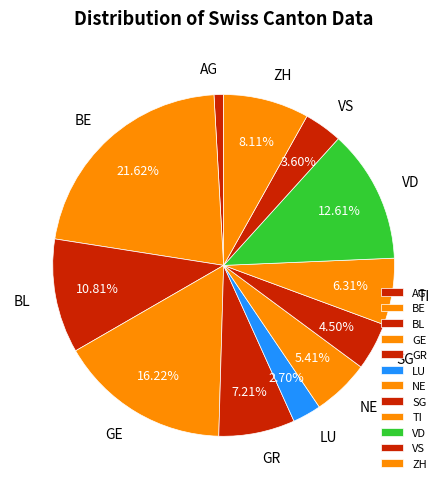

What is the smallest slice in the pie chart?

AG